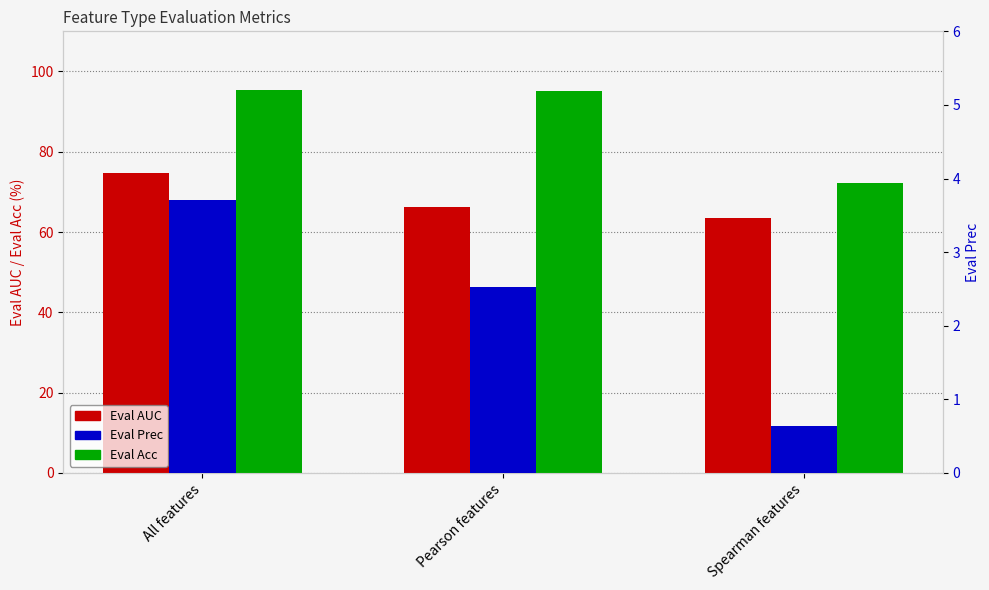

Rank the series by their maximum value, from highest to lowest.

Eval Acc, Eval AUC, Eval Prec